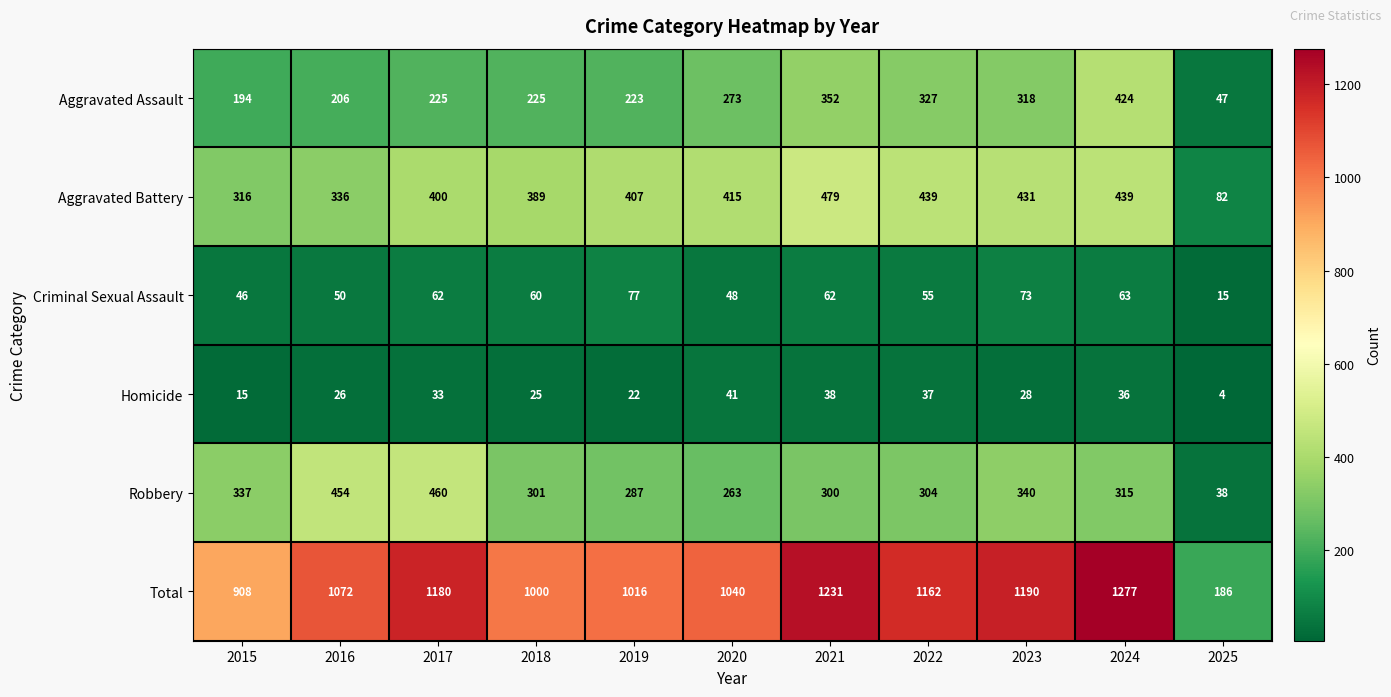

Where does the Criminal Sexual Assault series first go above 60?

2017